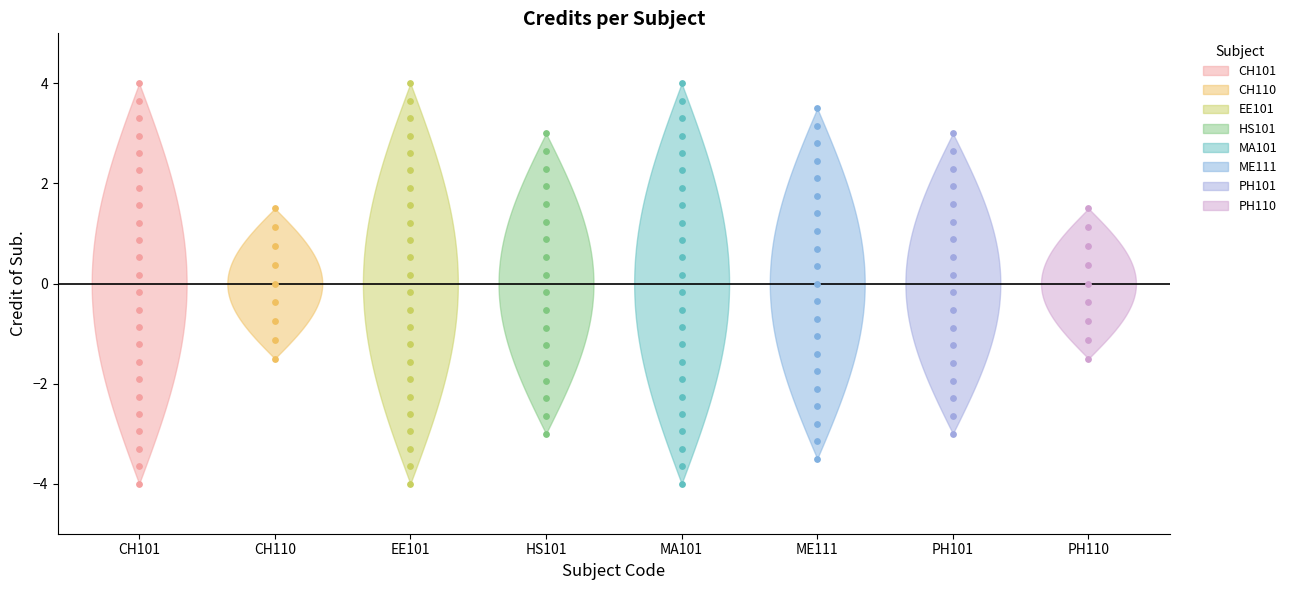

What is the change in value from CH110 to PH101?

+3